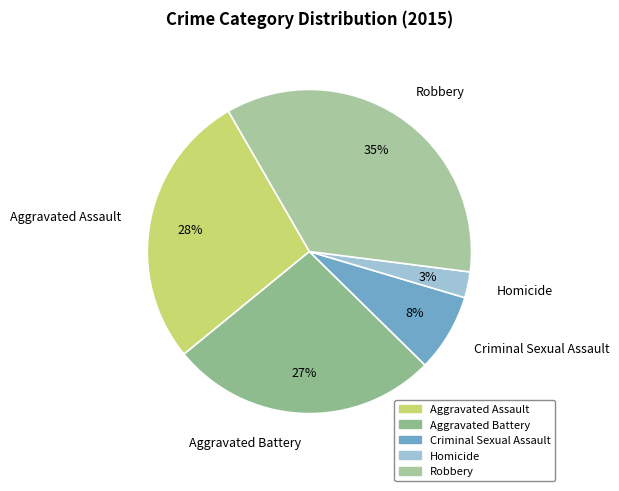

Approximately how many times larger is the value at Aggravated Battery compared to Criminal Sexual Assault?

3.4